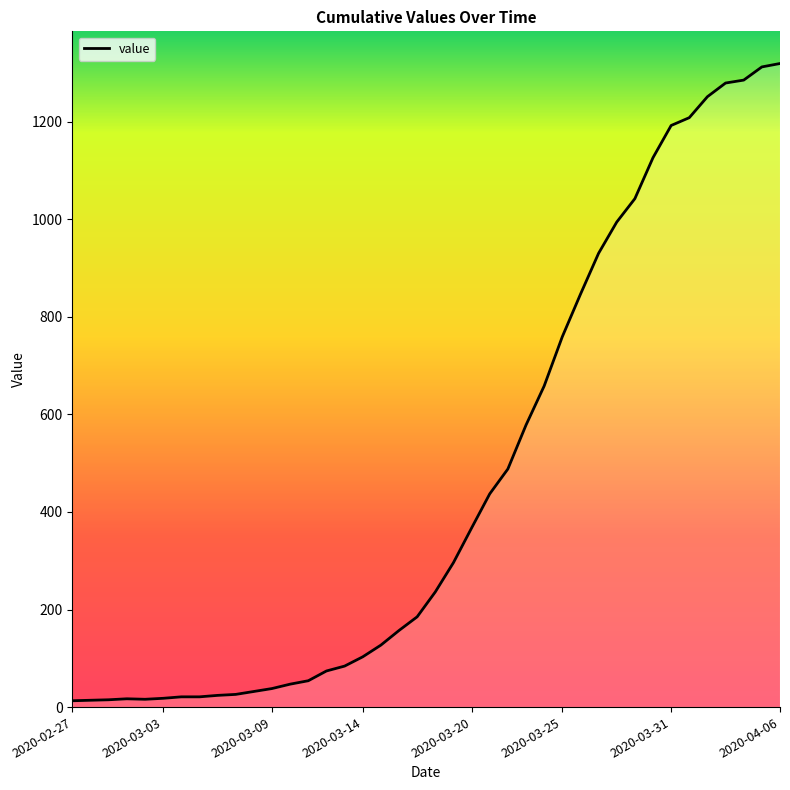

What is the maximum value shown in the chart?

1319